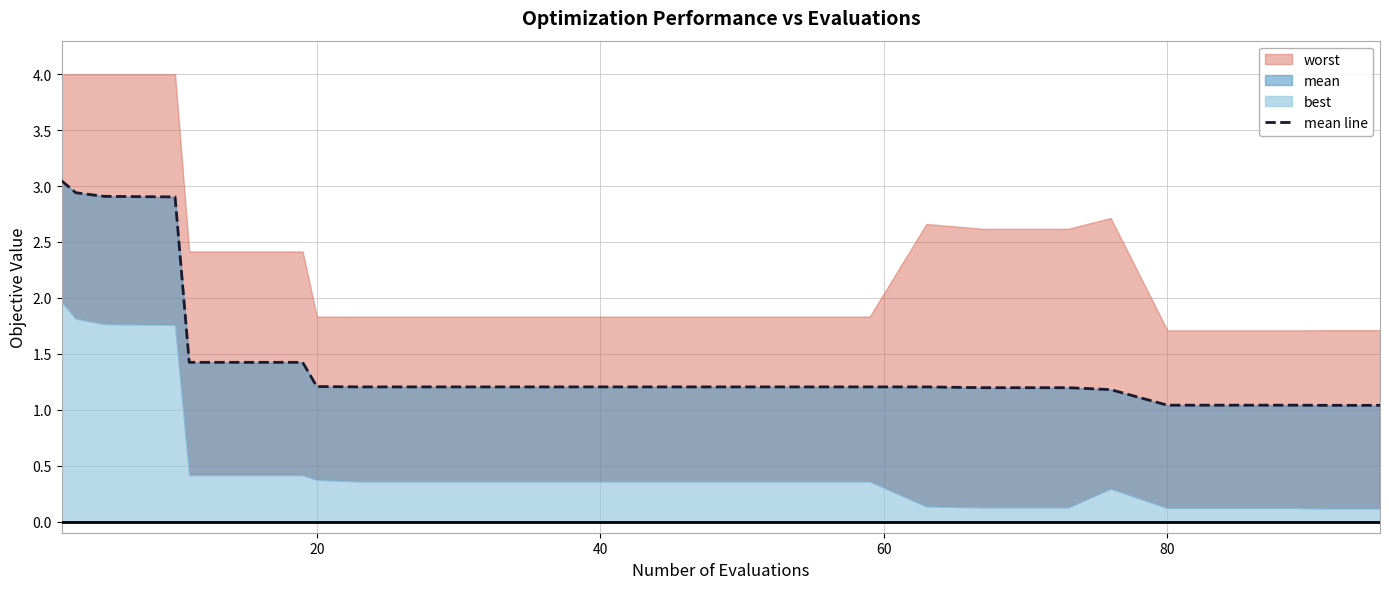

What is the label of the 10th point from the right?

20